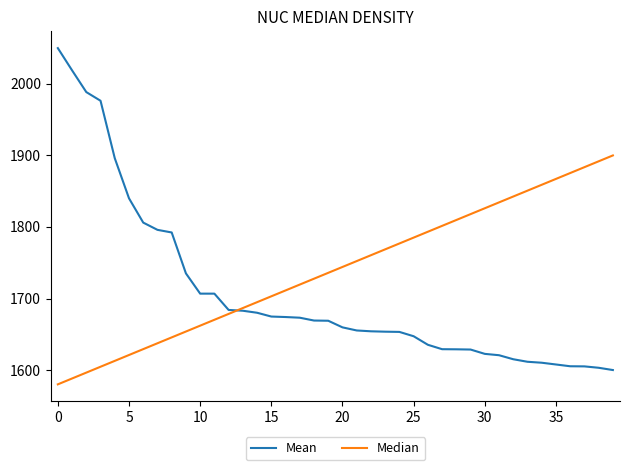

Is this an area chart (filled region under the line)?

No